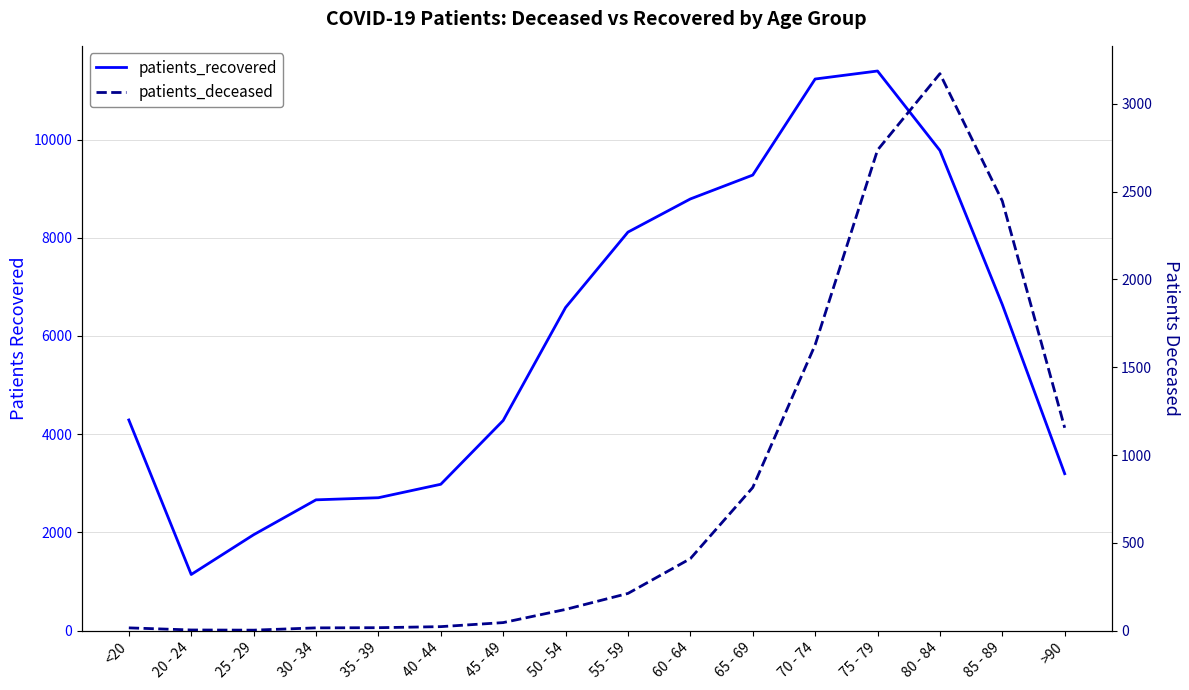

True or false: patients_deceased and patients_recovered cross at least once.

False